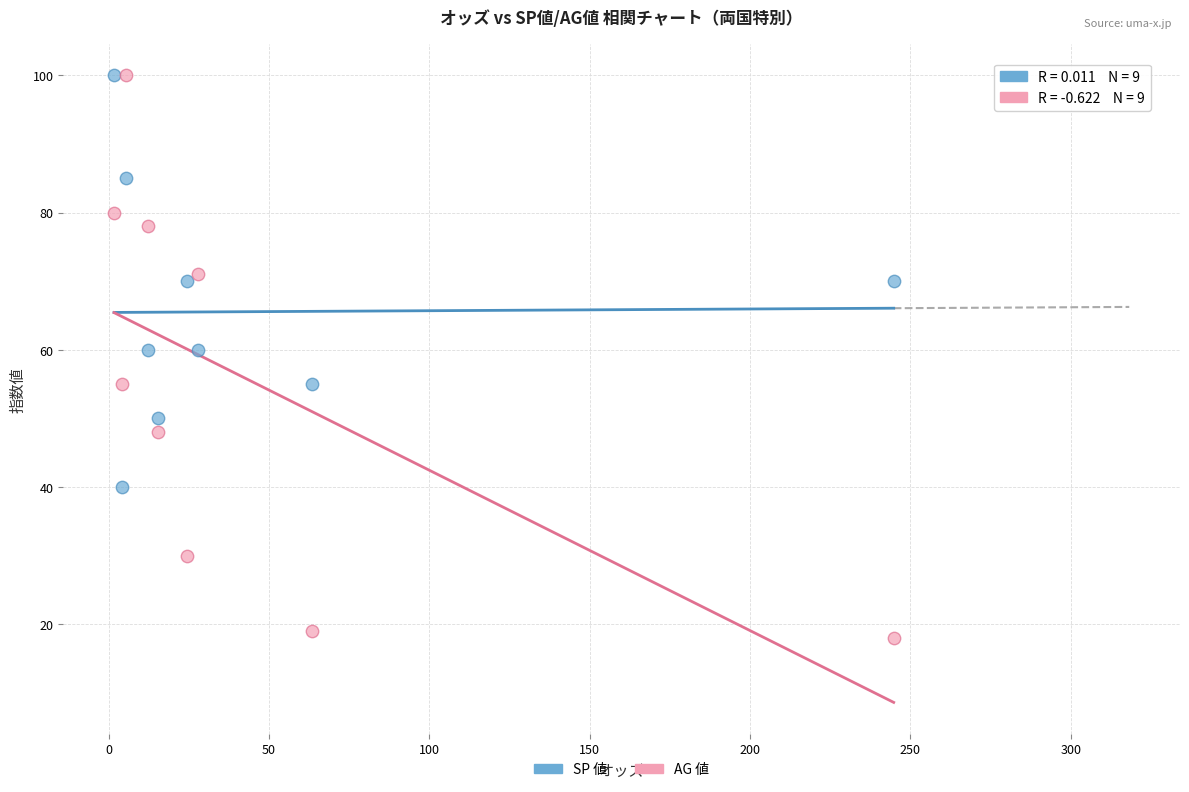

Which series reaches the minimum Y coordinate?

AG 値